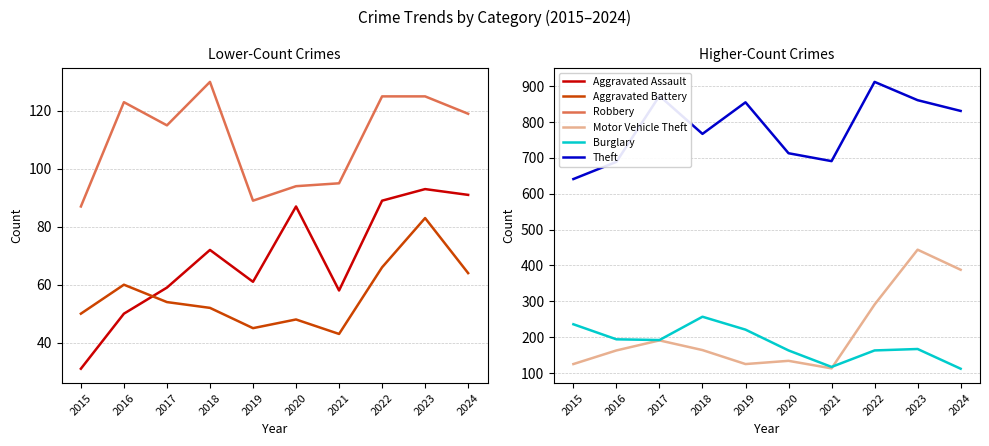

True or false: Aggravated Battery has more than 1 points higher than both neighbors.

True